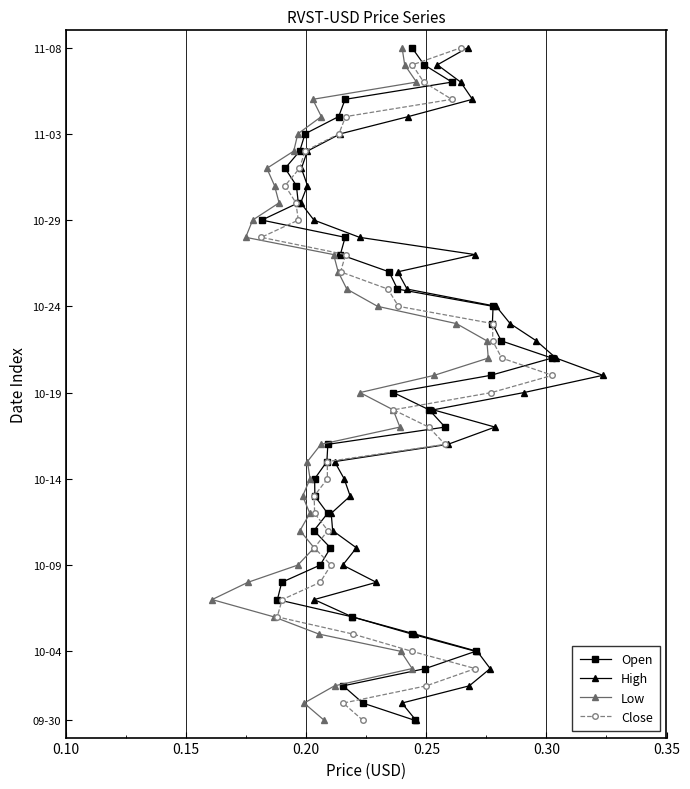

Is this an area chart (filled region under the line)?

No